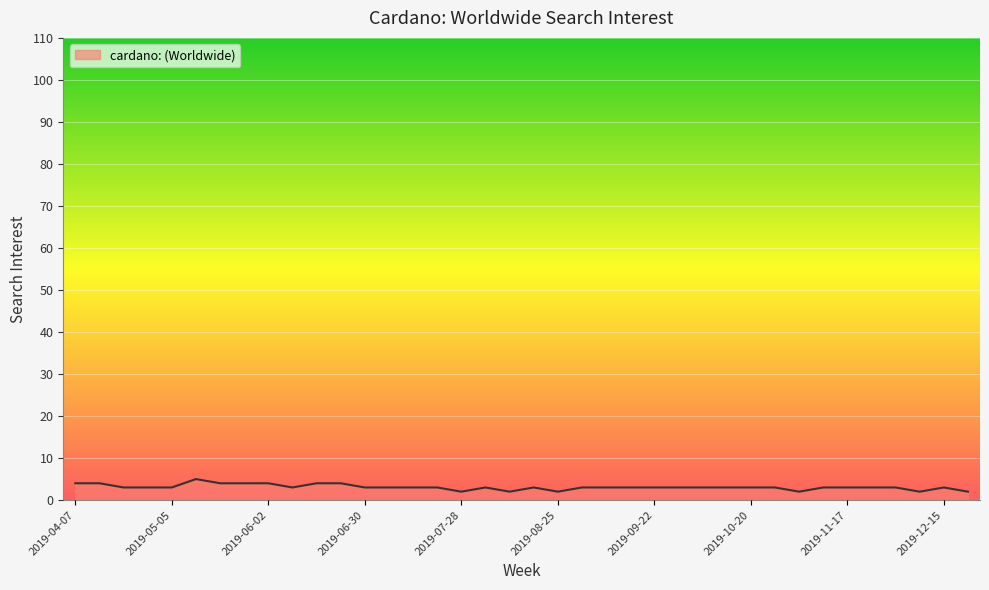

What is the maximum value shown in the chart?

5